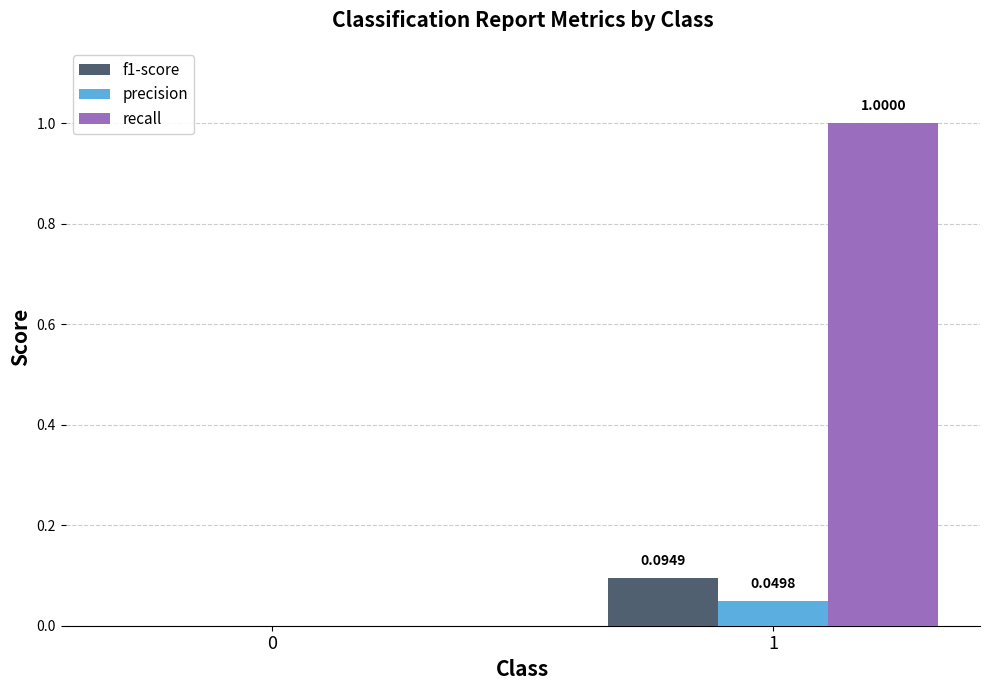

The value of recall at 0 is 0.0. True or false?

True